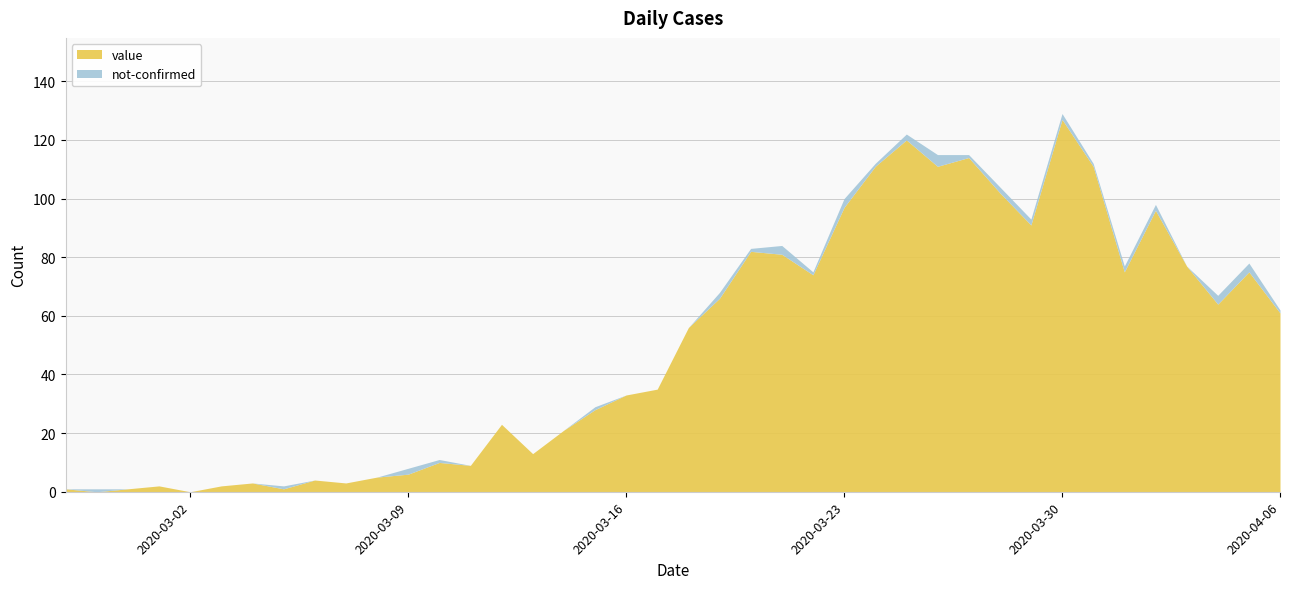

What is the label of the 30th point from the left?

2020-03-27